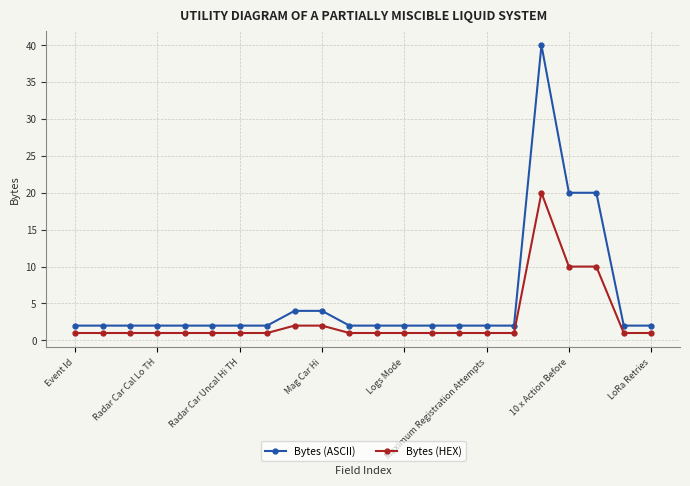

What is the maximum value for Bytes (HEX)?

20